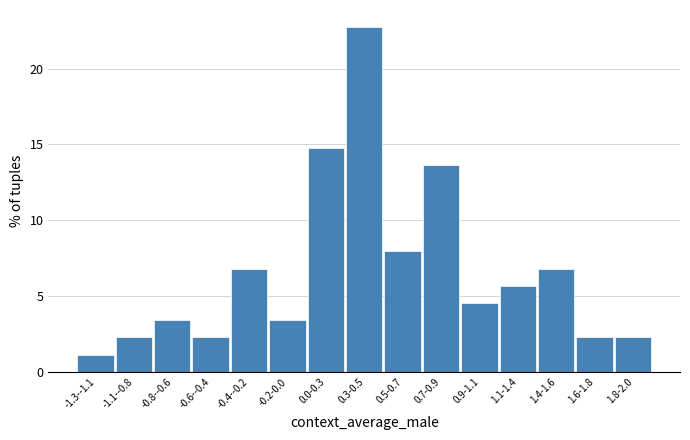

Reading left to right, list all the values displayed in this chart.

-1.3--1.1=1.1	-1.1--0.8=2.3	-0.8--0.6=3.4	-0.6--0.4=2.3	-0.4--0.2=6.8	-0.2-0.0=3.4	0.0-0.3=14.8	0.3-0.5=22.7	0.5-0.7=8.0	0.7-0.9=13.6	0.9-1.1=4.5	1.1-1.4=5.7	1.4-1.6=6.8	1.6-1.8=2.3	1.8-2.0=2.3